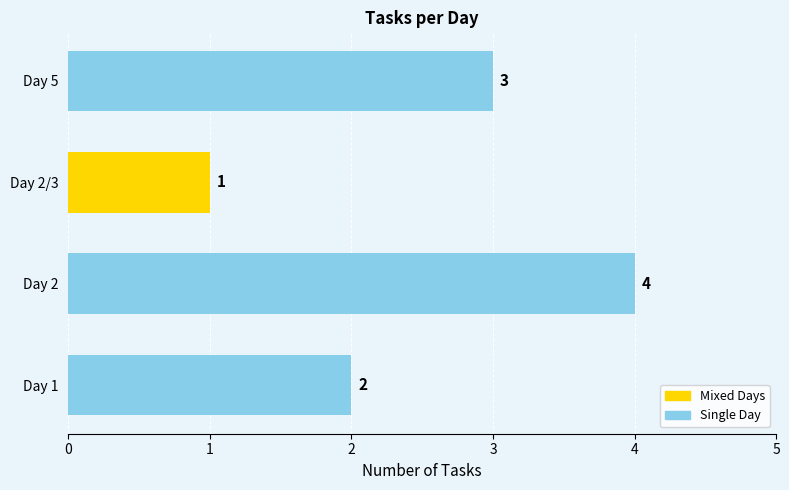

Read the value at Day 2.

4